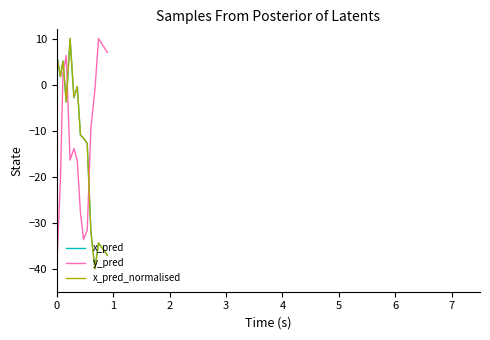

Where is the first local minimum for x_pred?

1